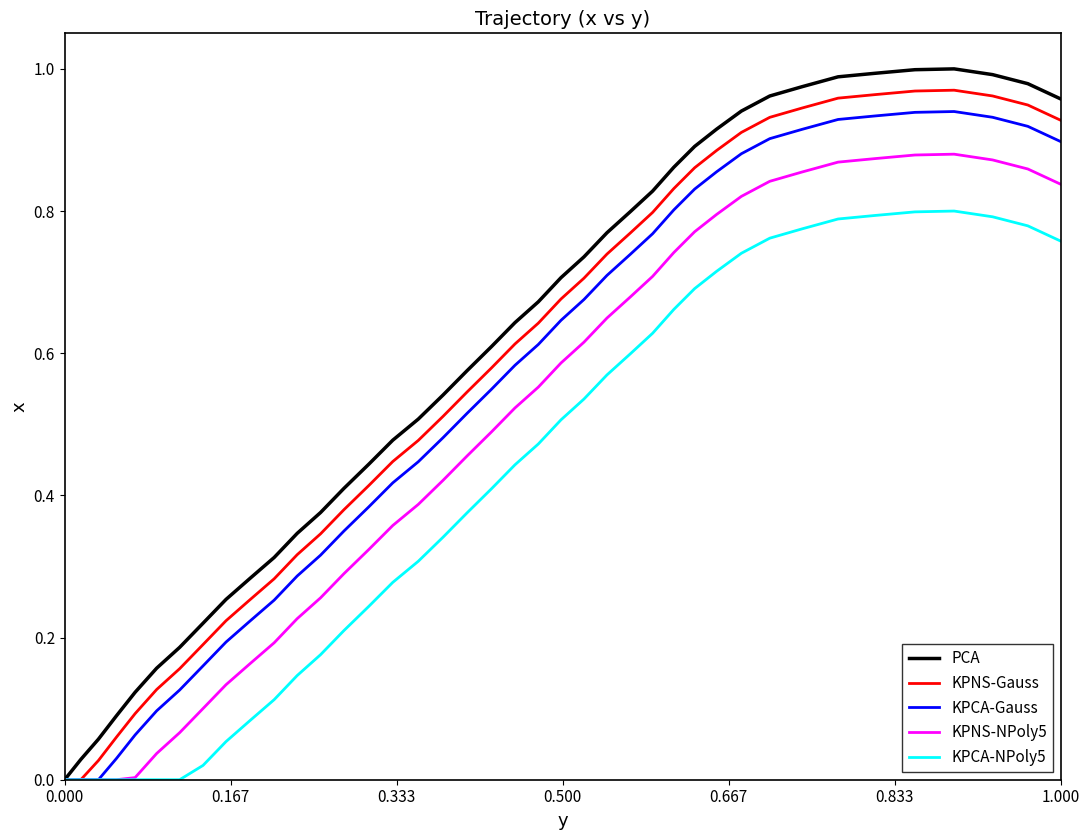

Rank the series by their average value, from highest to lowest.

PCA, KPNS-Gauss, KPCA-Gauss, KPNS-NPoly5, KPCA-NPoly5